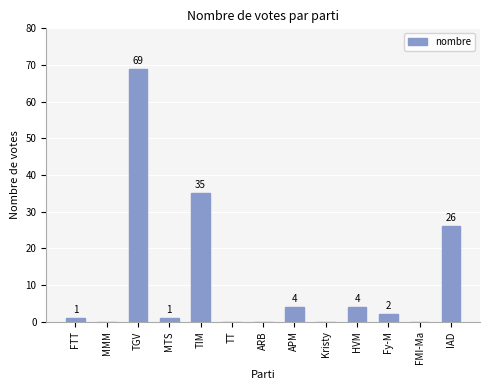

Count the number of categories in the chart.

13